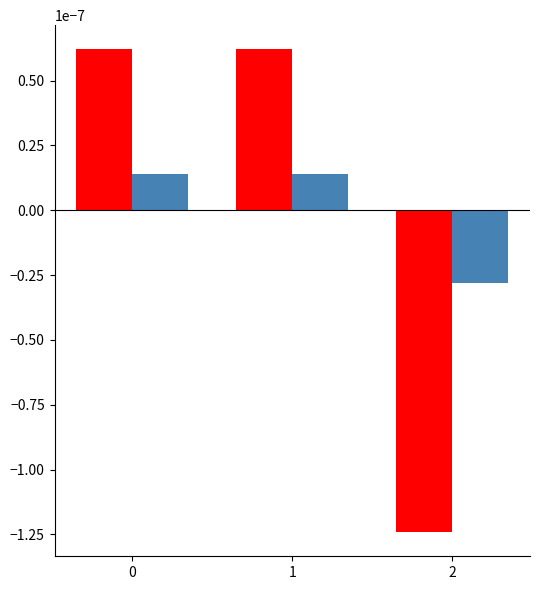

True or false: col_1 has a value of -0.0 at 2.

True